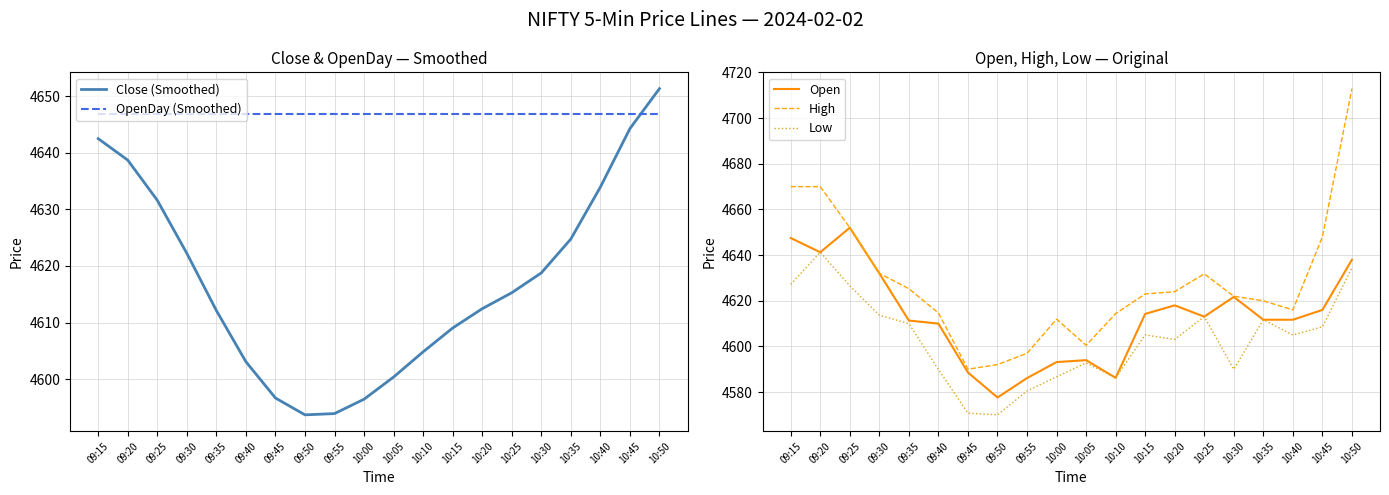

What are all the series names shown in the legend?

Close (Smoothed), OpenDay (Smoothed), Open, High, Low